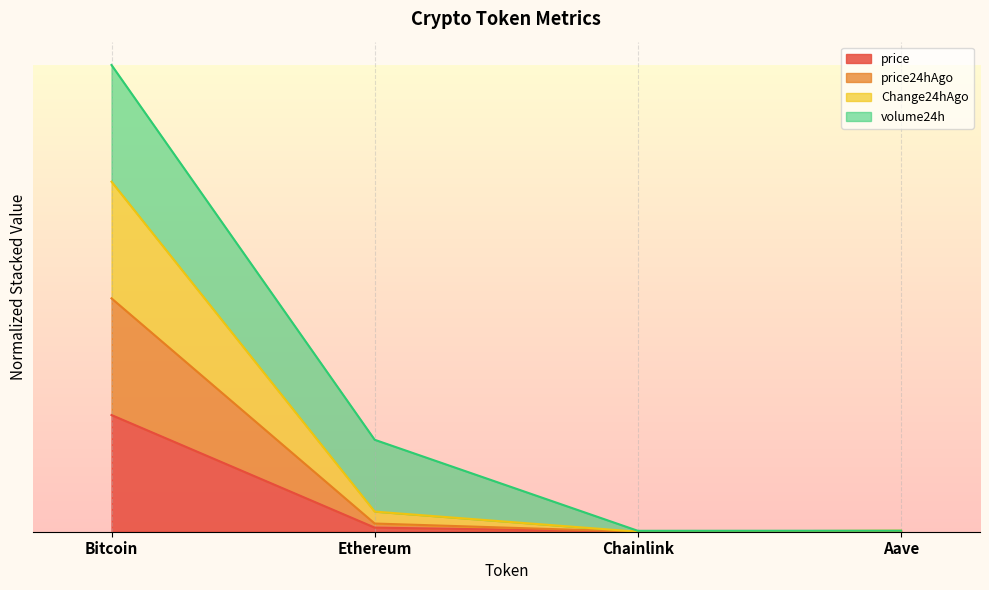

True or false: price and price24hAgo intersect in this chart.

False